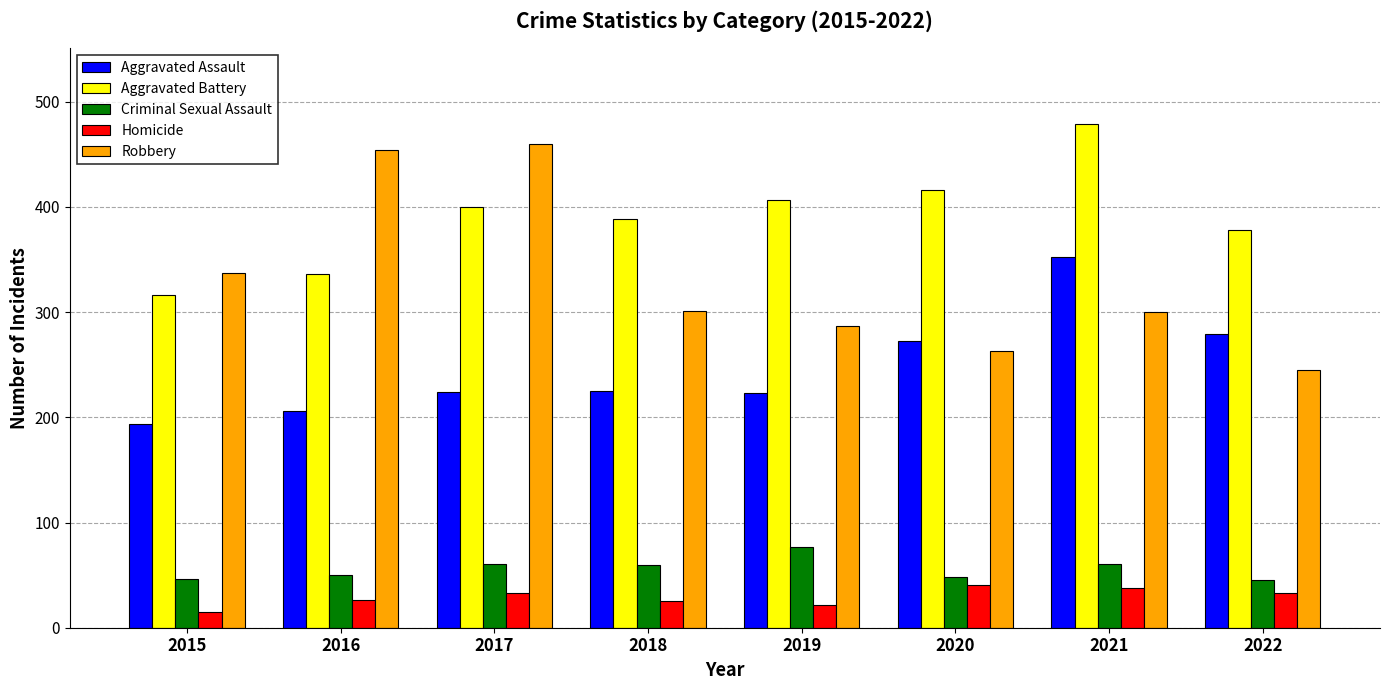

True or false: Robbery has a value of 245 at 2022.

True